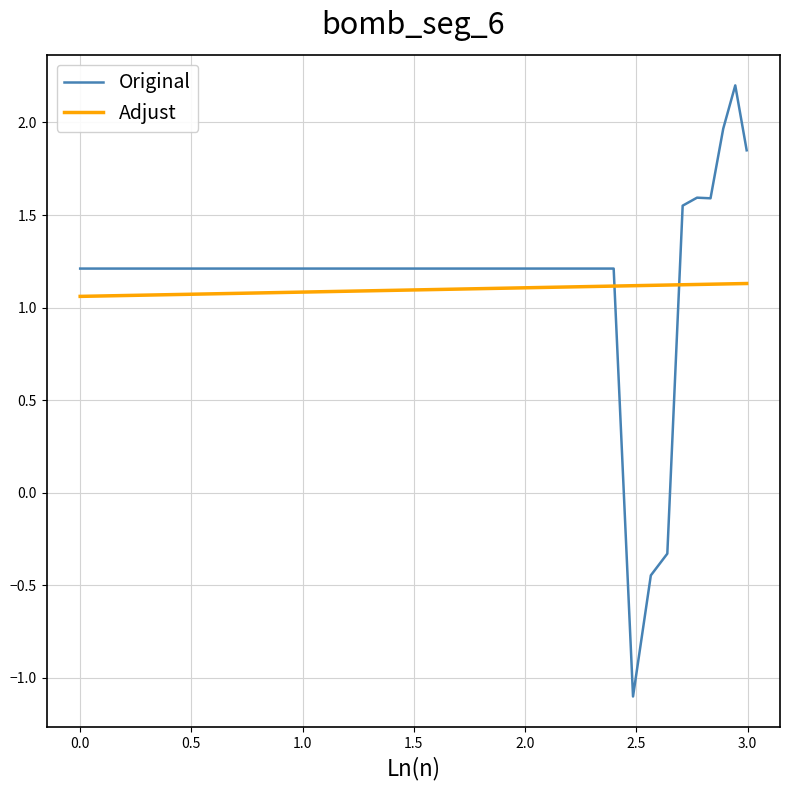

List the series in order of their peak value, lowest first.

Adjust, Original